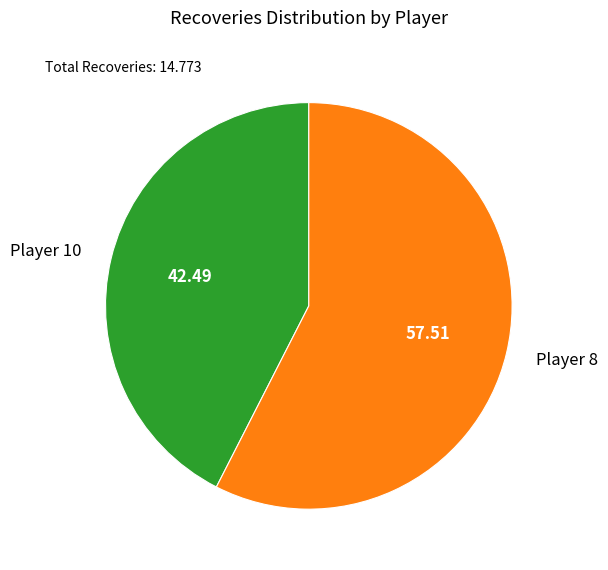

Rank the categories by value from highest to lowest.

Player 8, Player 10